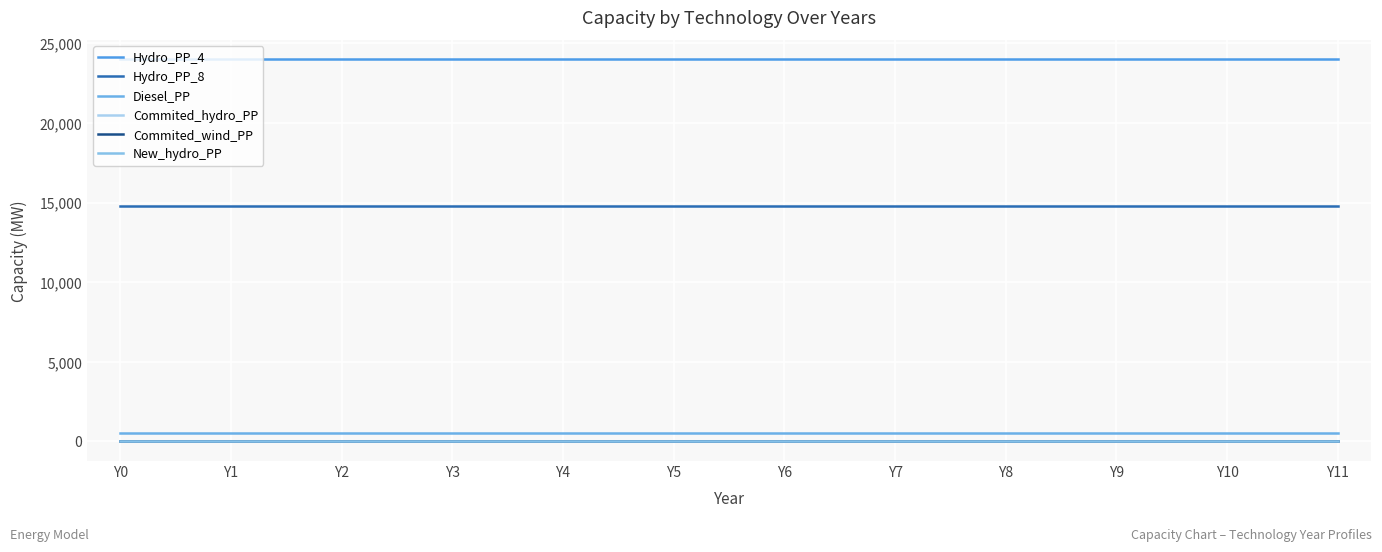

Is this an area chart (filled region under the line)?

No